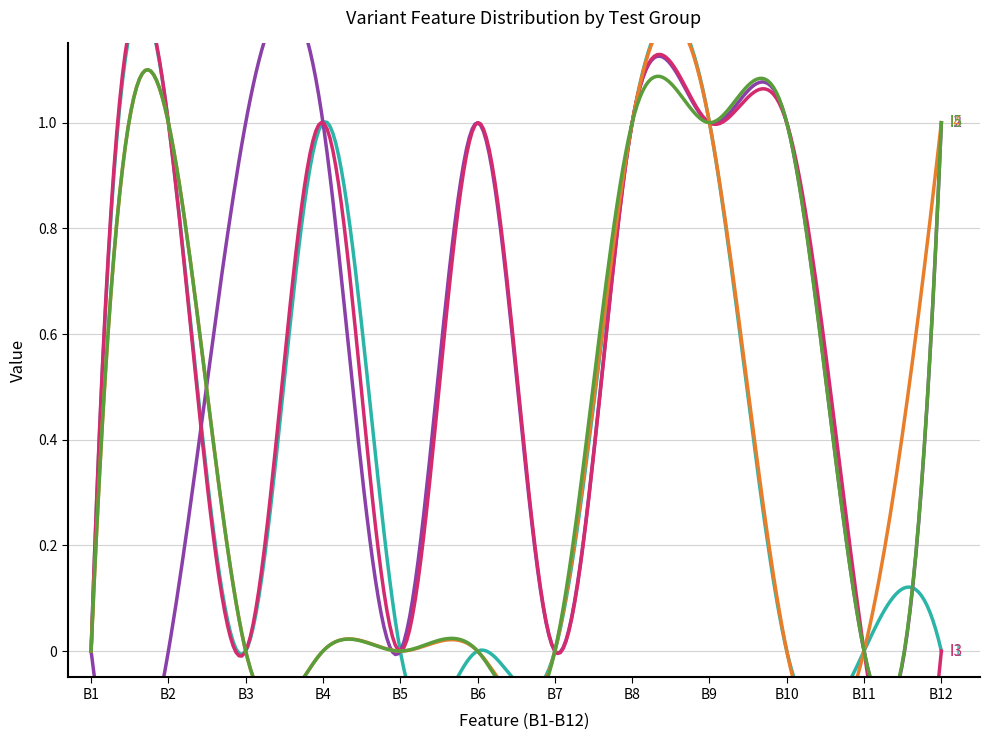

At how many categories does at least one series exceed 0?

8